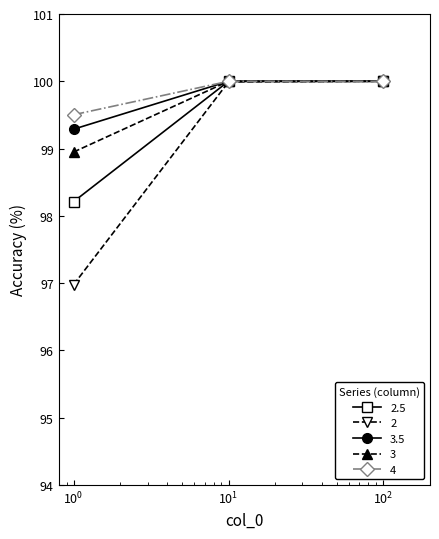

How many 3 values are between 98 and 100?

3